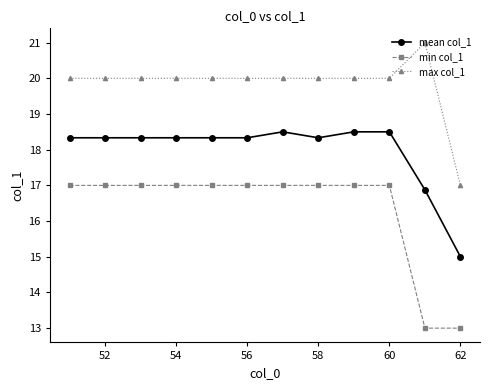

True or false: max col_1 and mean col_1 intersect in this chart.

False